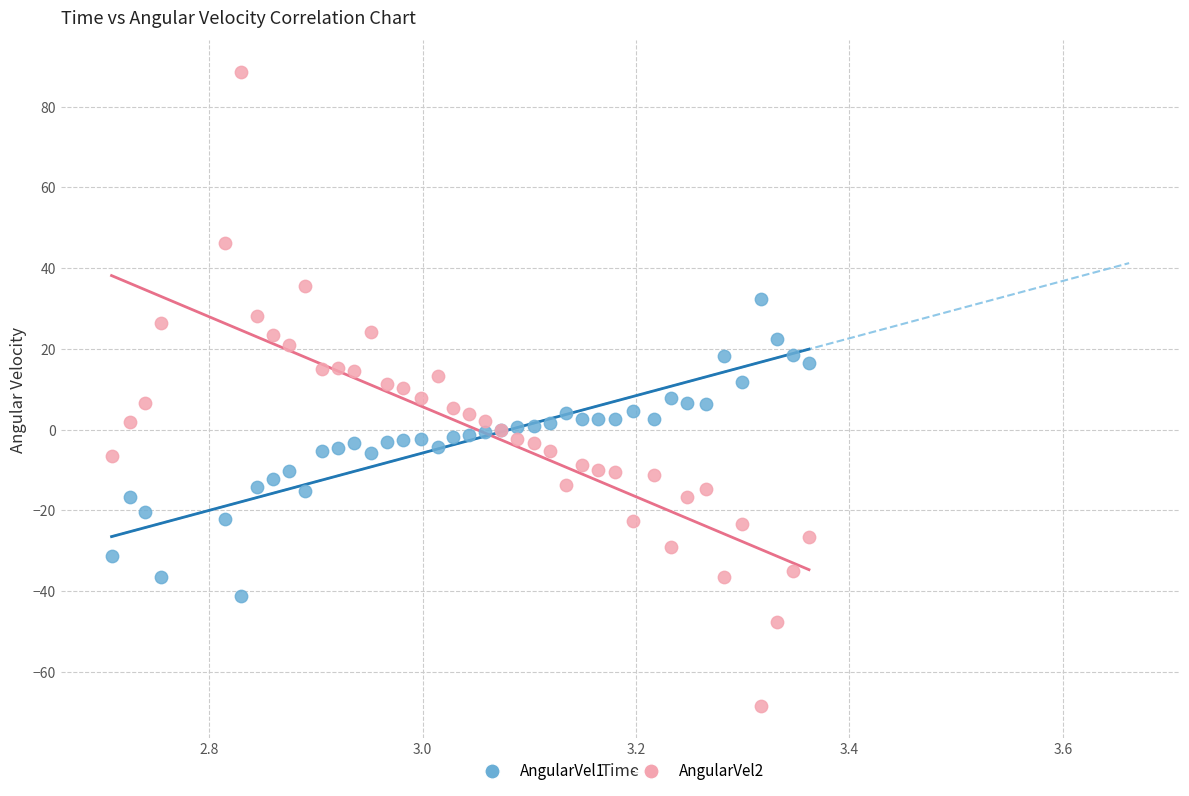

Which series reaches the maximum Y coordinate?

AngularVel2